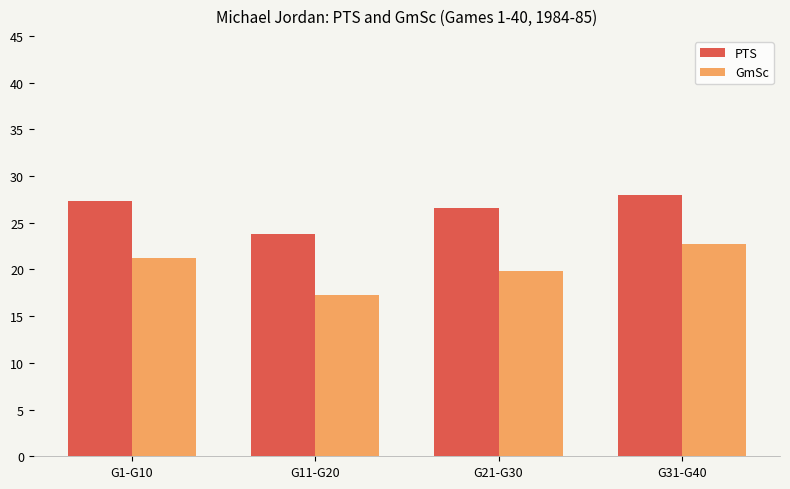

The value of GmSc at G21-G30 is 19.9. True or false?

True